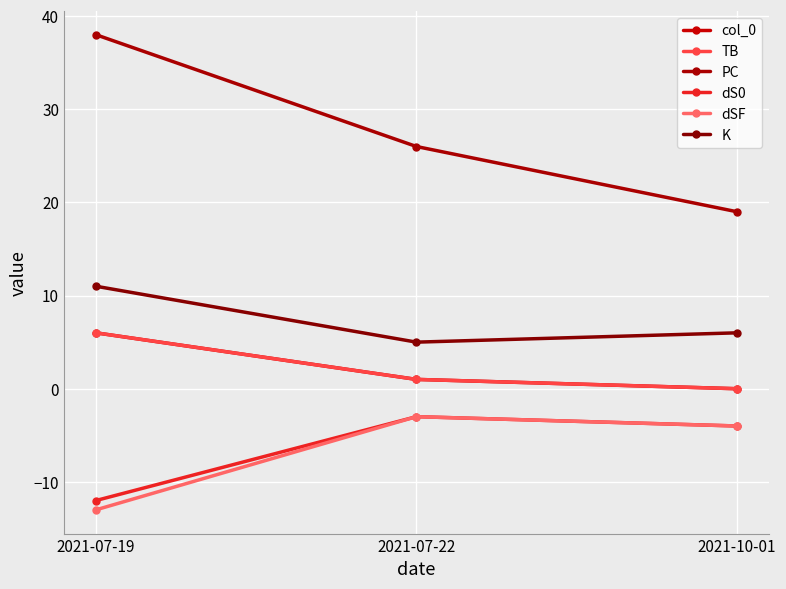

At which label does dSF first exceed -4?

2021-07-22